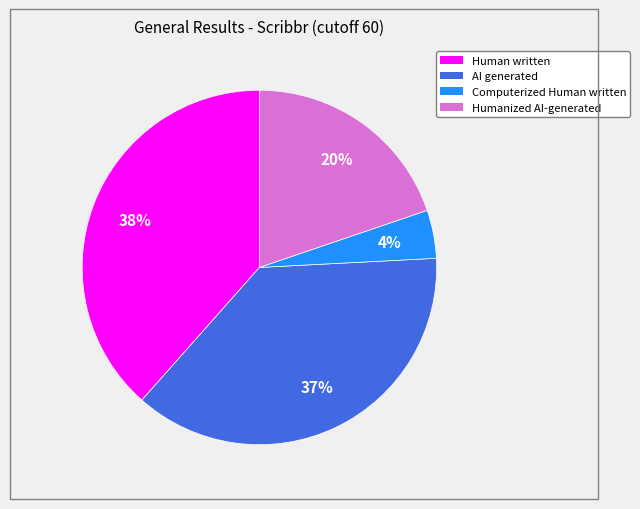

Is there any slice that represents more than half of the pie?

No